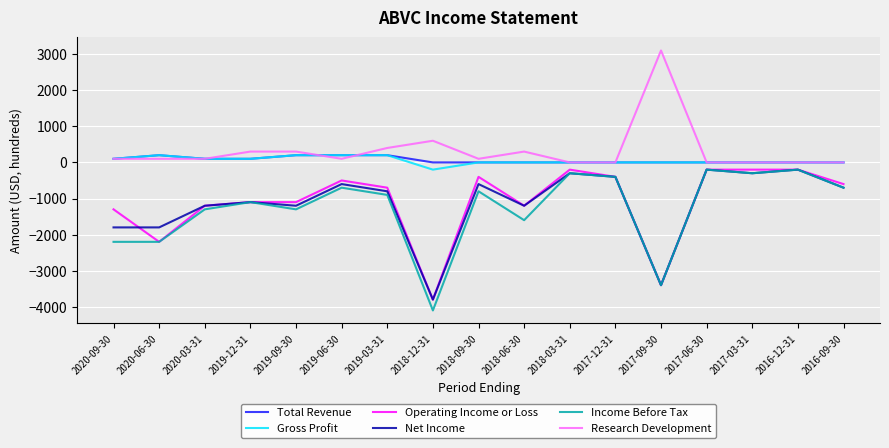

Where is Net Income nearest to the value -2000?

2020-09-30